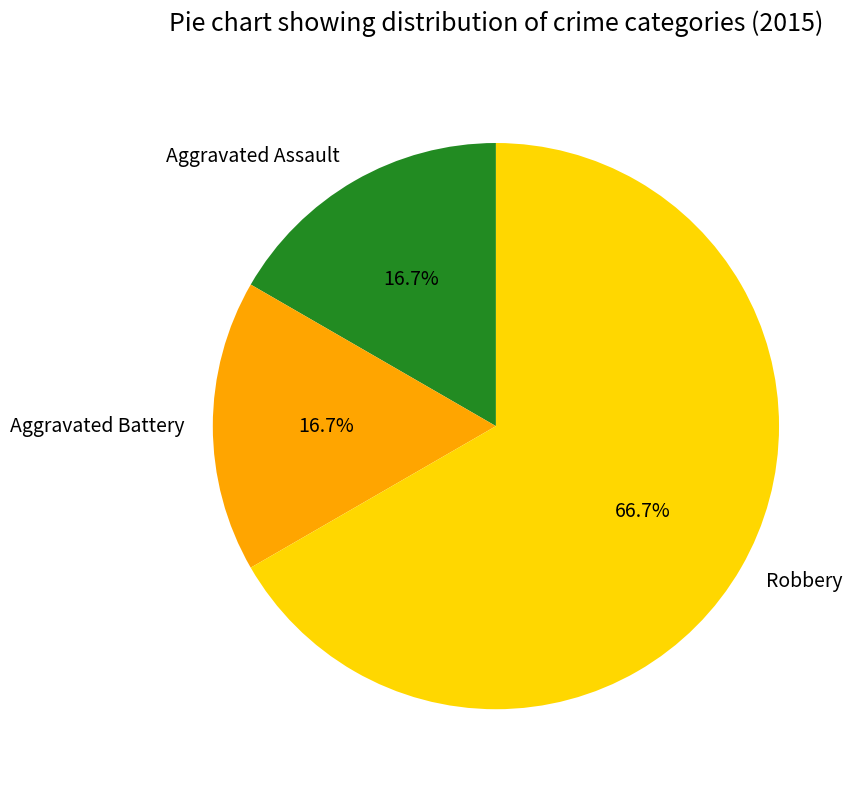

Count the number of slices in the pie.

3